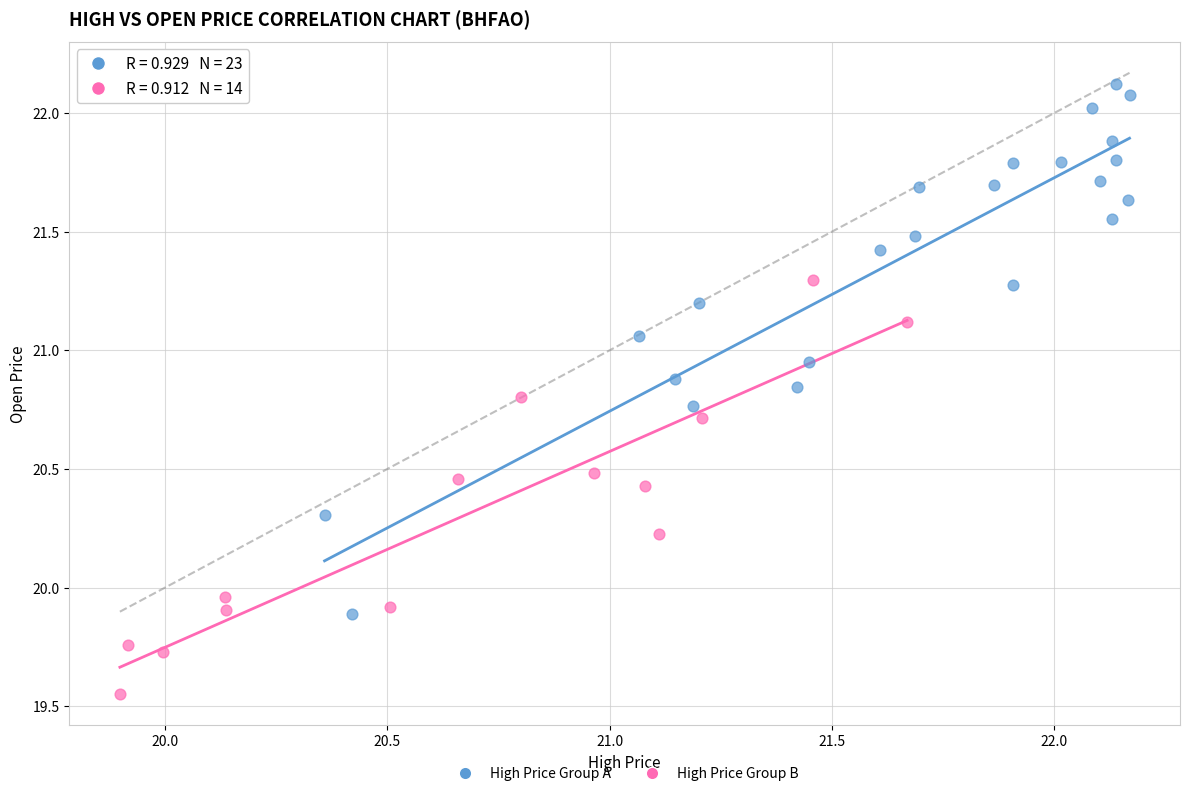

Which series reaches the maximum Y coordinate?

High Price Group A